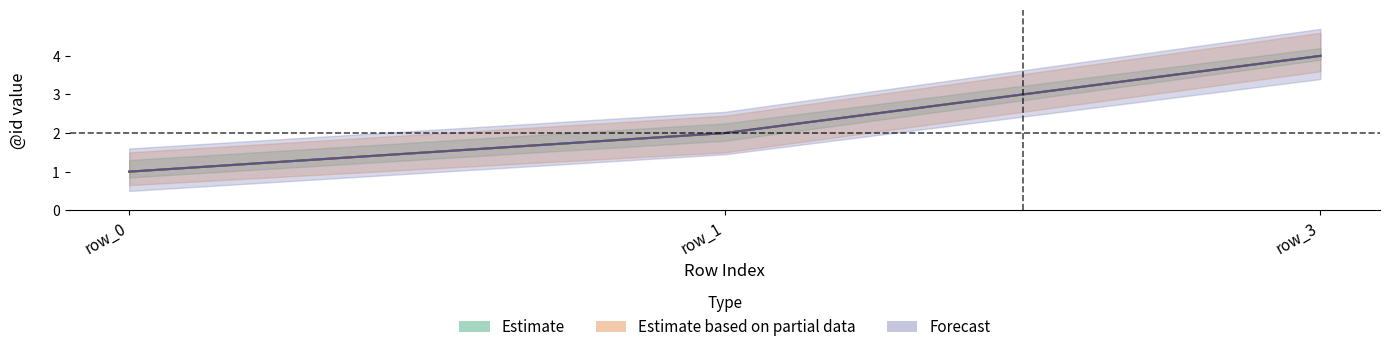

Read the value at row_3.

4